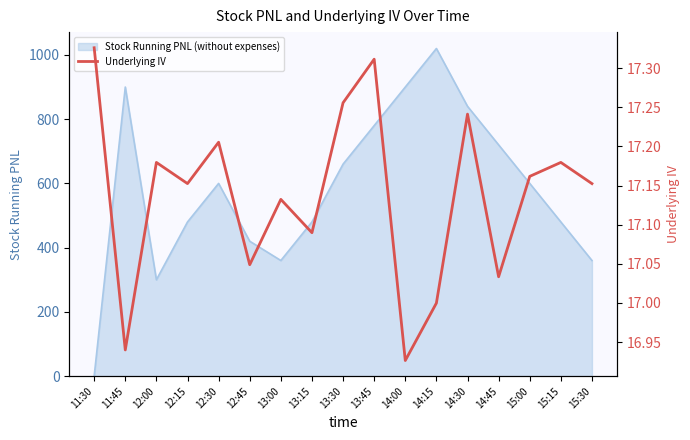

True or false: Stock Running PNL (without expenses) has a value of 600.0 at 12:30.

True